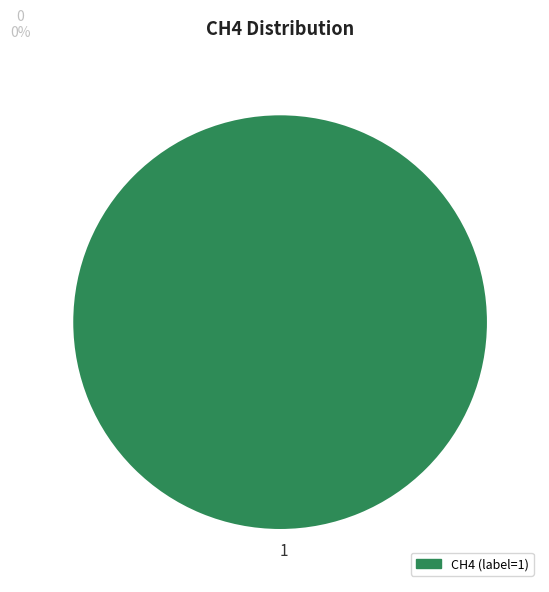

Is it true that 1 is 94% of the pie?

False